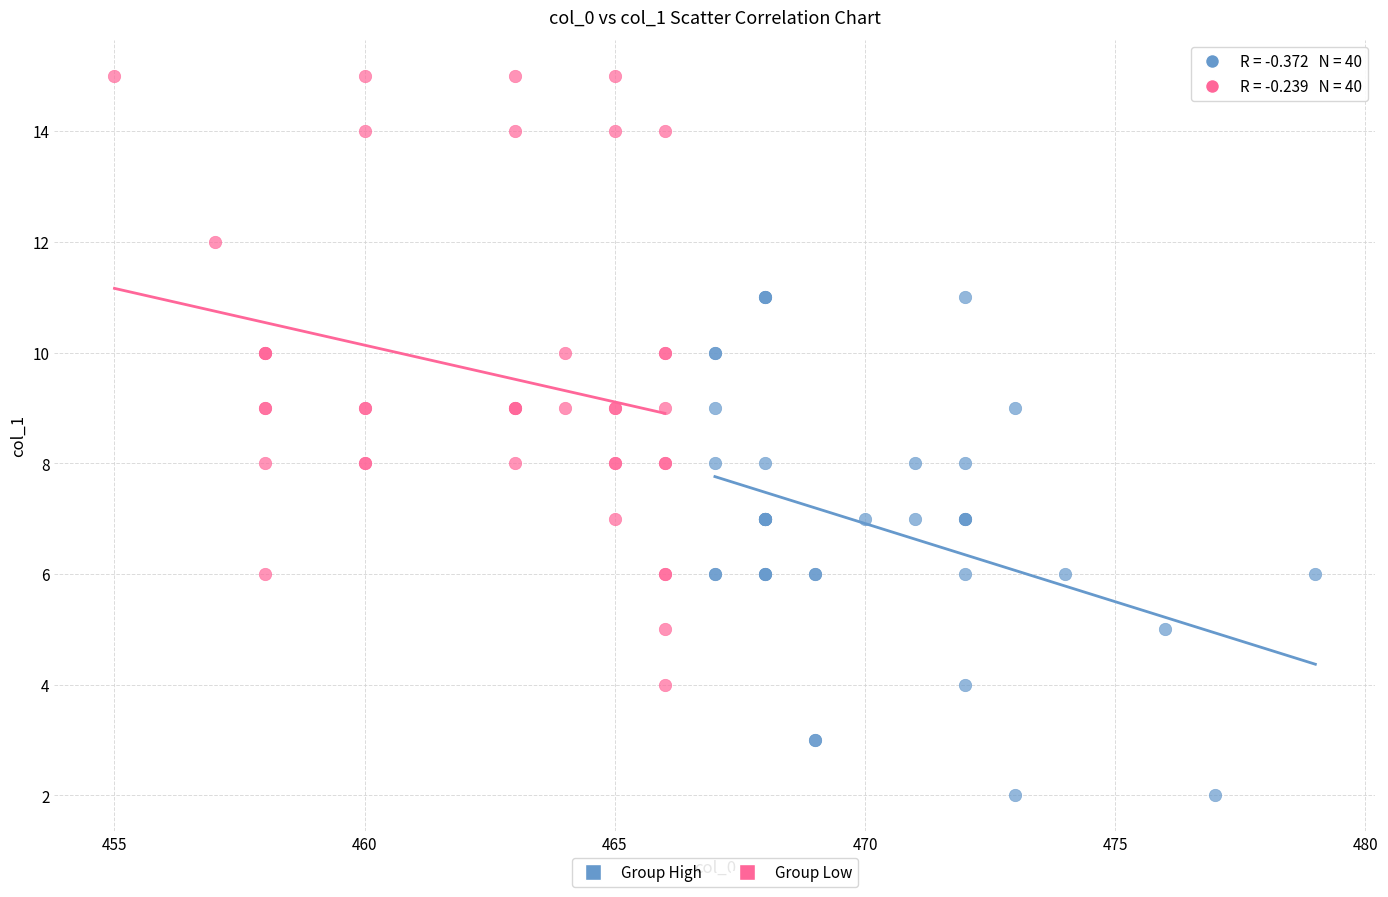

What are all the series names shown in the legend?

Group High, Group Low